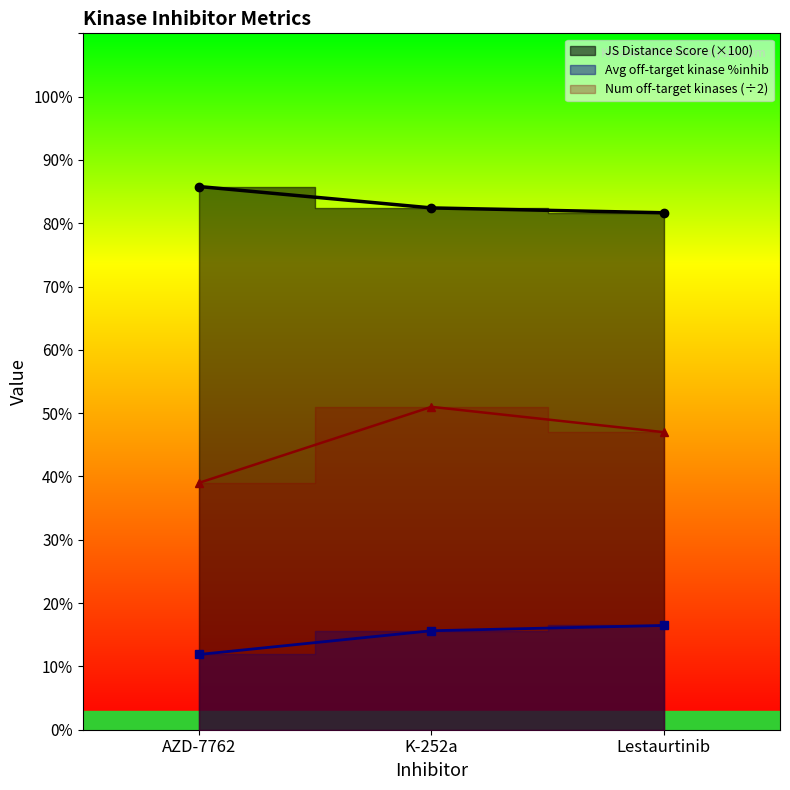

At which label does Number of off-target kinases reach its minimum?

AZD-7762